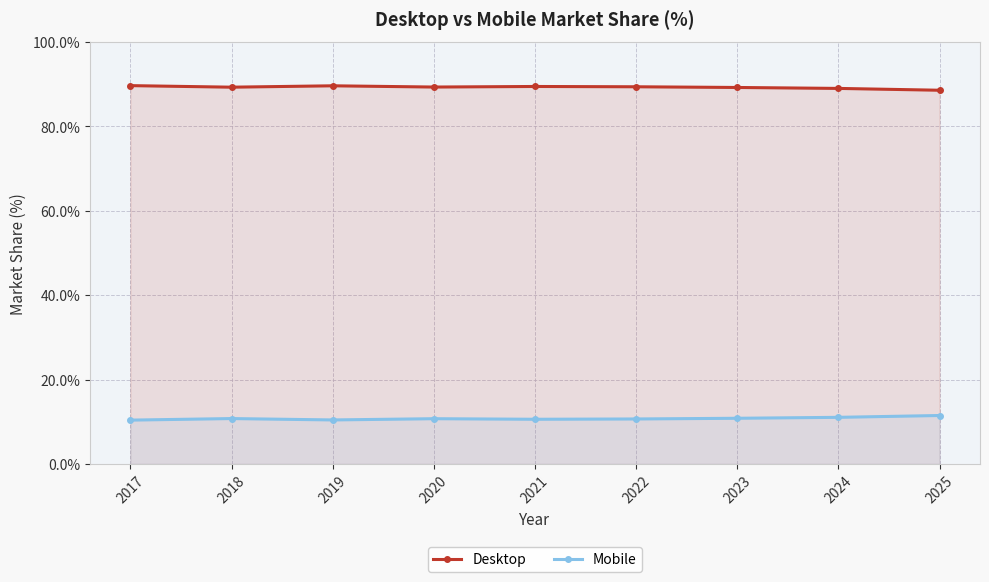

True or false: Mobile and Desktop cross at least once.

False